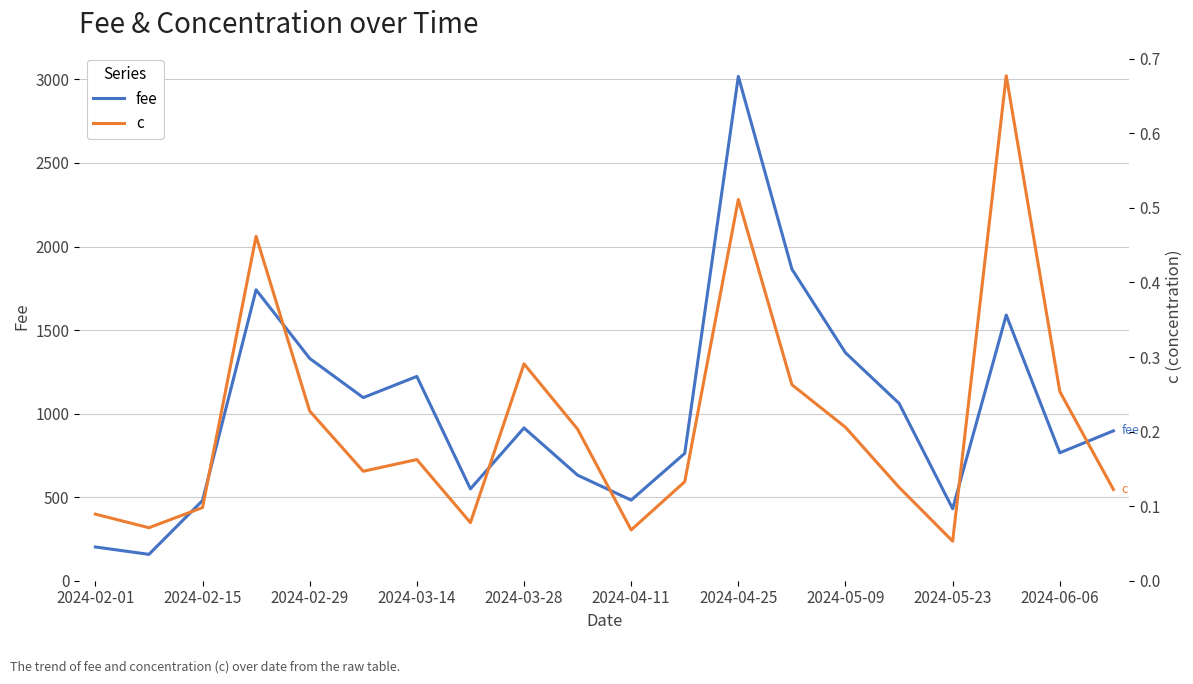

In fee, how many points are lower than both neighbors (excluding endpoints)?

6